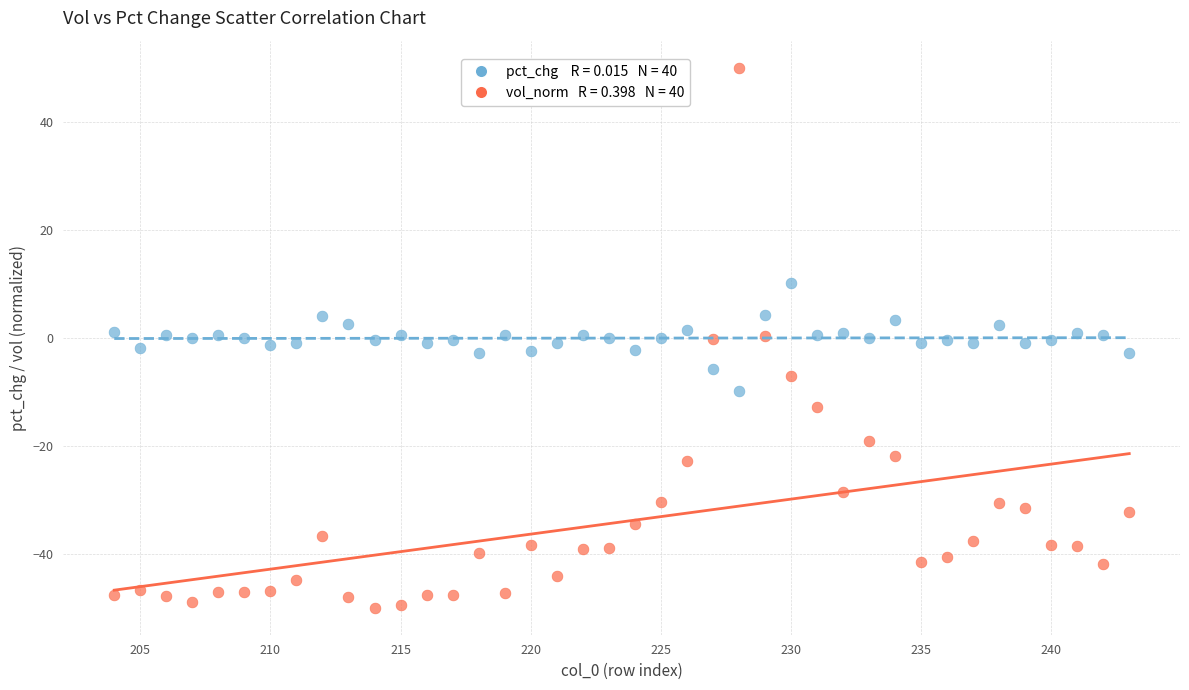

Across all data points, what is the range of X values (max minus min)?

39.0